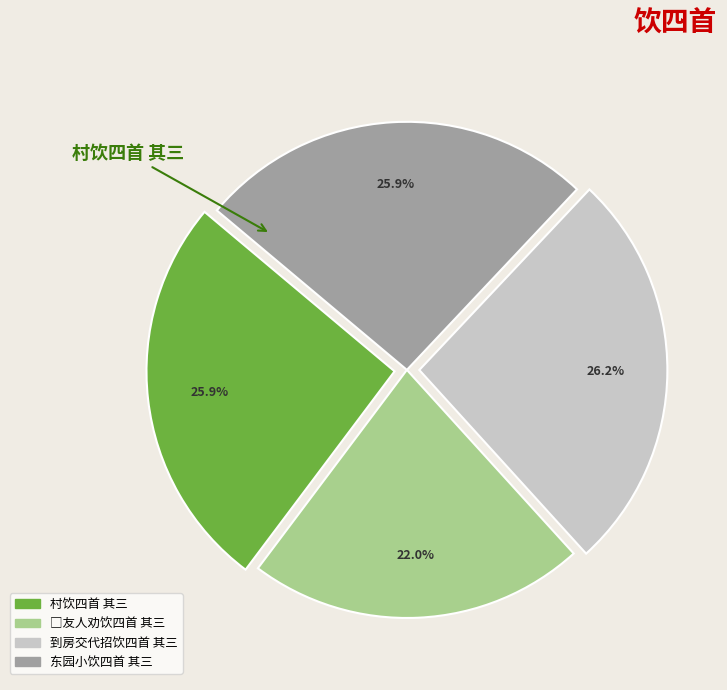

To the nearest percent, what is the difference between the largest and smallest slice percentages?

4%